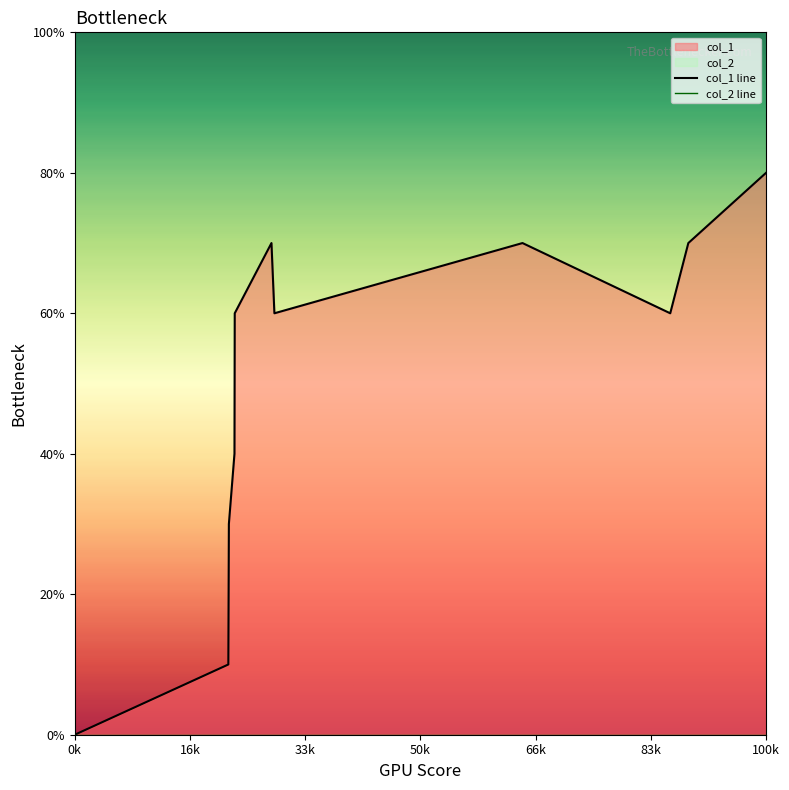

What is the sum of all values?

57